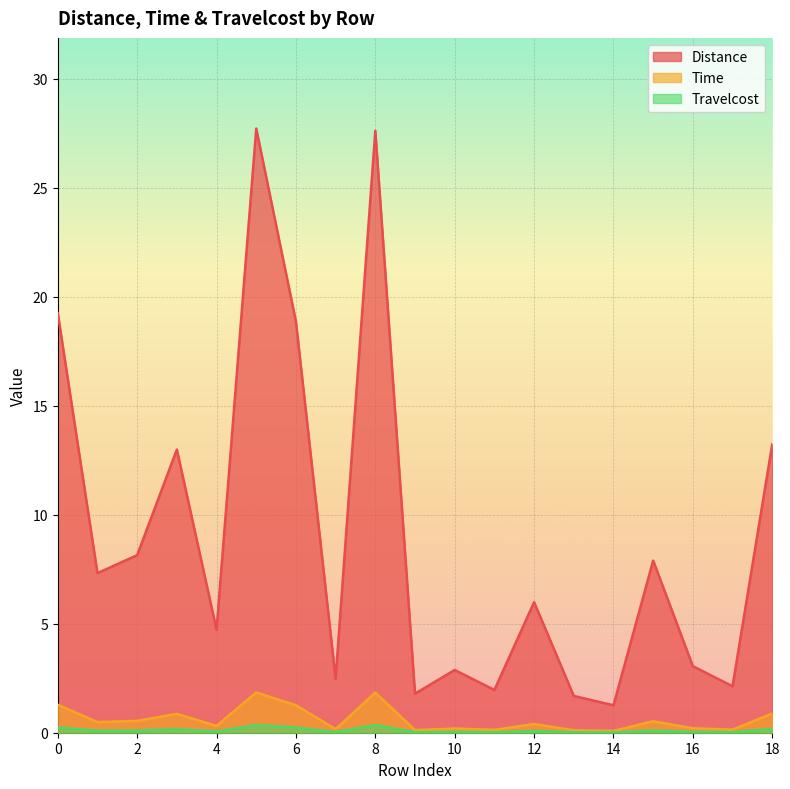

What is the average value of the Time series?

0.6